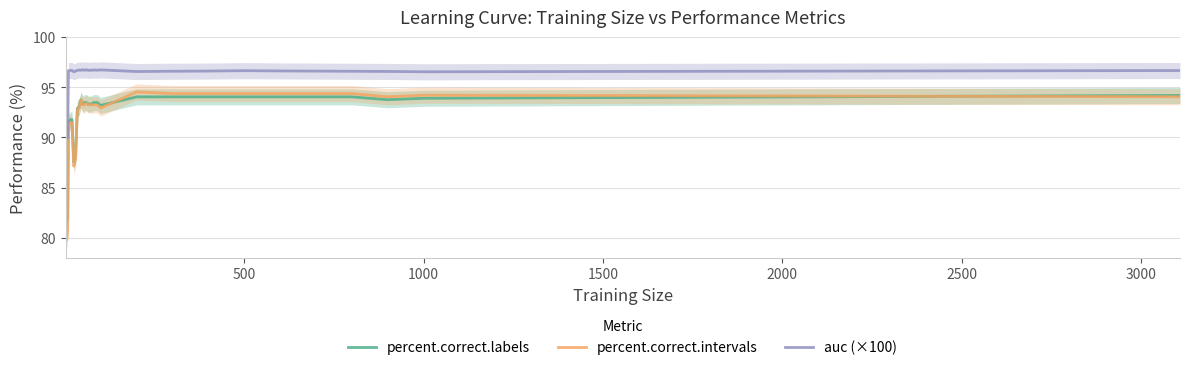

What is the highest value of the percent.correct.intervals series?

94.5